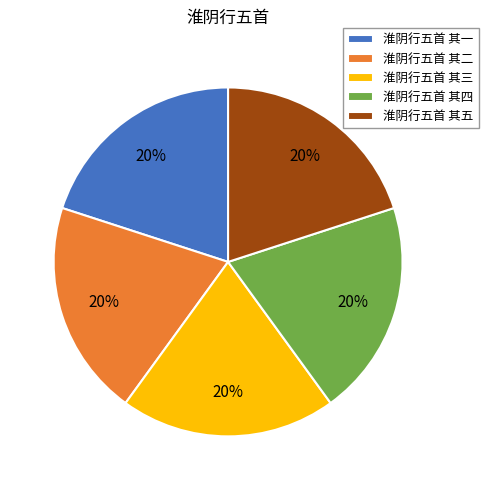

What percentage is the 淮阴行五首 其三 slice, to the nearest percent?

20%